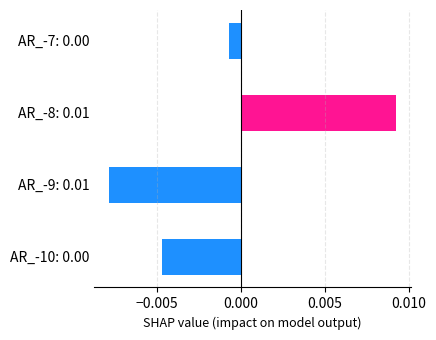

List the labels in order of value, smallest first.

AR_-9: 0.01, AR_-10: 0.00, AR_-7: 0.00, AR_-8: 0.01